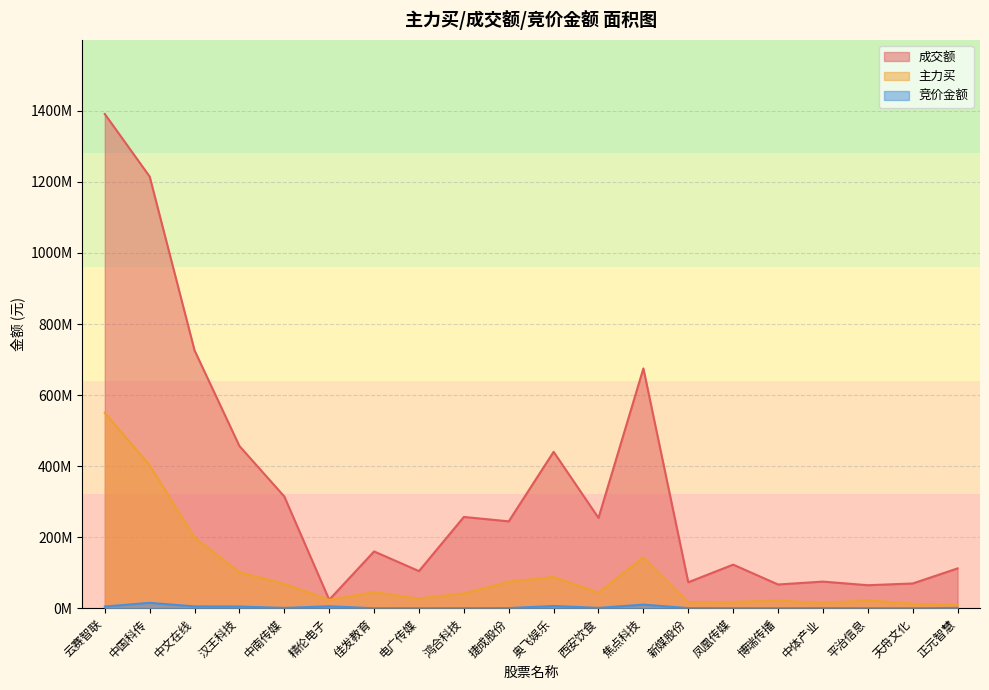

Which series has the largest total across all categories?

成交额